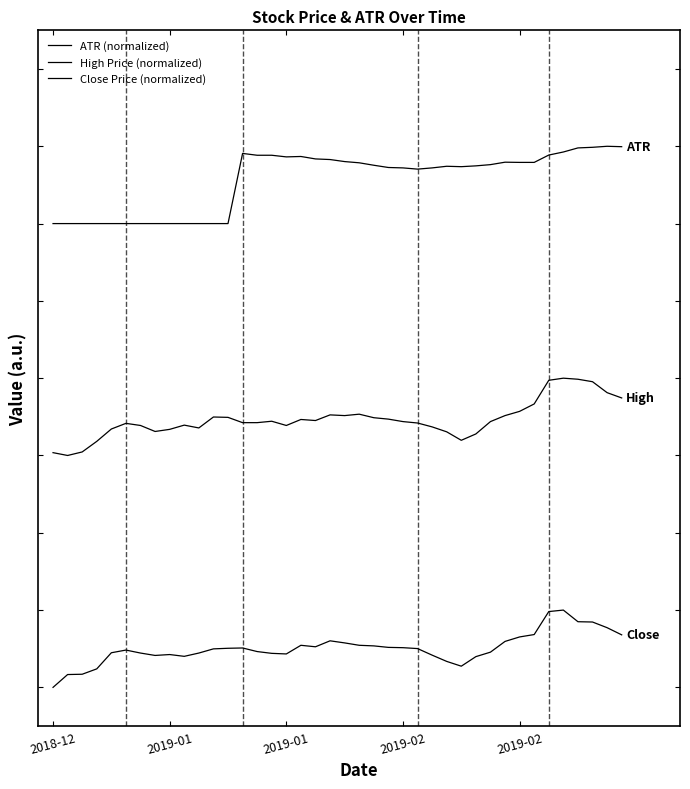

Is this an area chart (filled region under the line)?

No